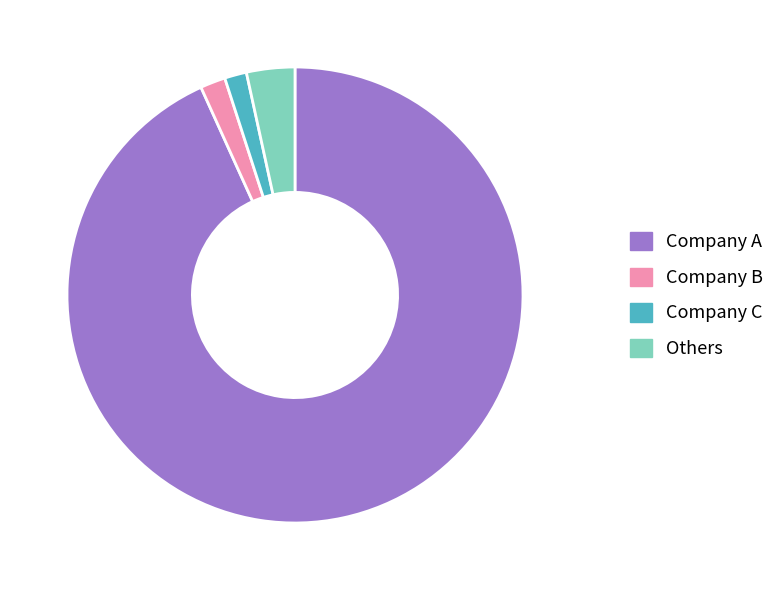

Count the number of slices in the pie.

4